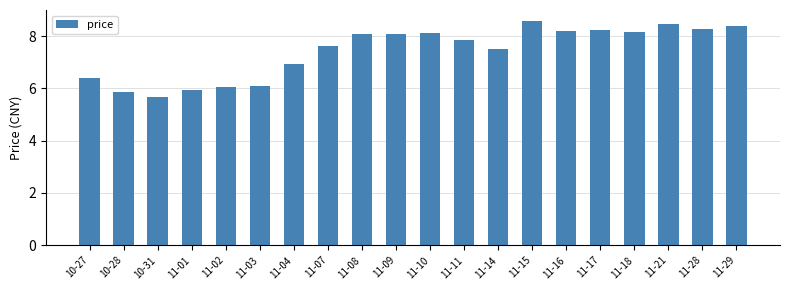

What is the change in value from 11-14 to 11-29?

+0.9